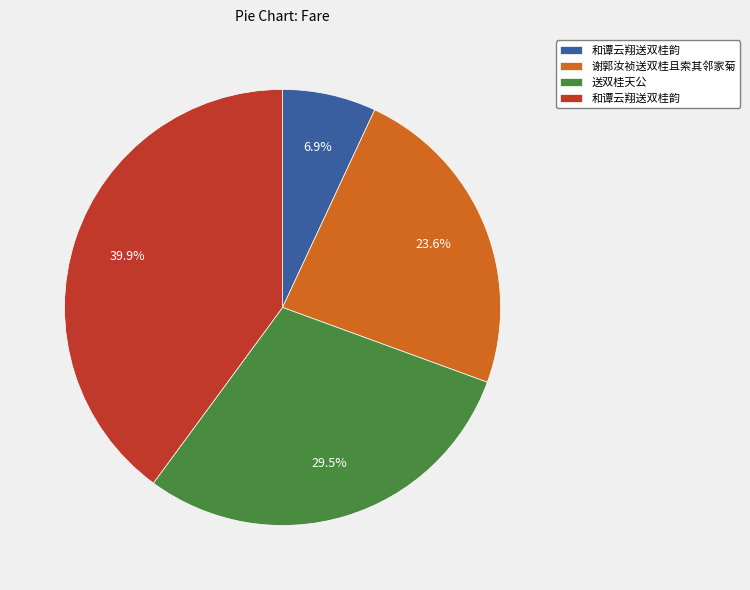

Is there any slice that represents more than half of the pie?

No